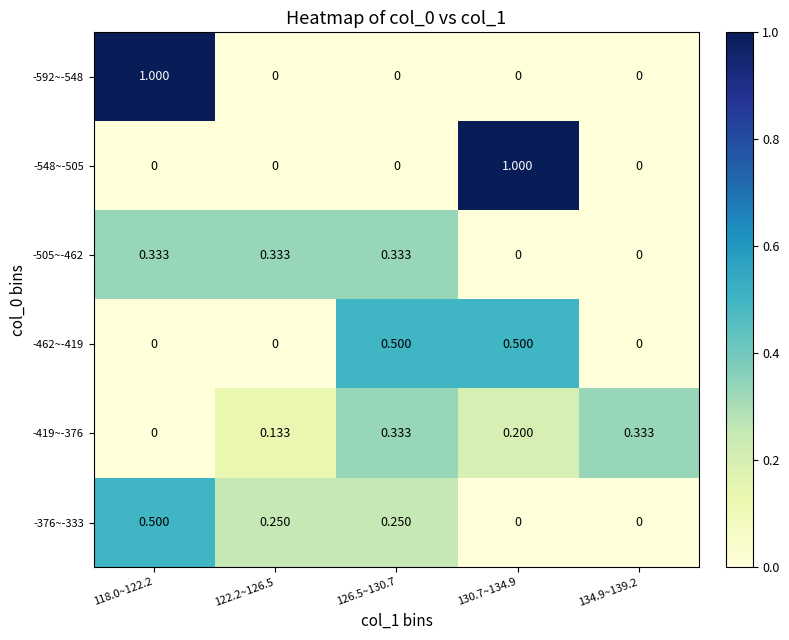

At 134.9~139.2, list the series in order from largest to smallest.

-419~-376, -592~-548, -548~-505, -505~-462, -462~-419, -376~-333